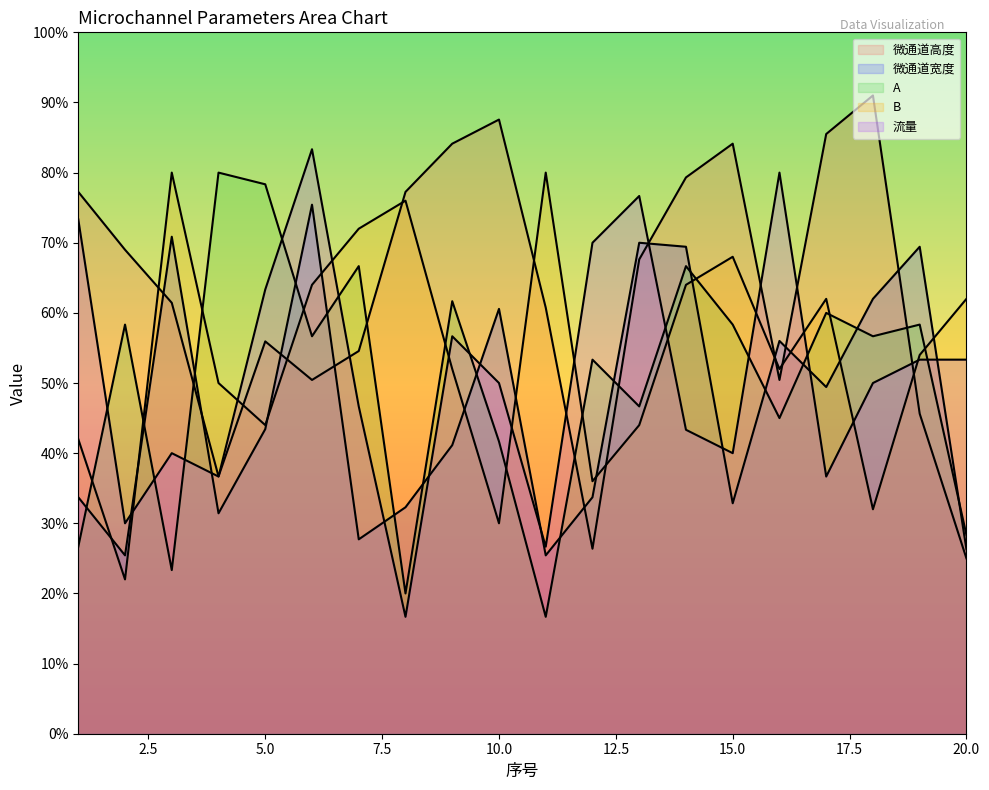

What are all the series names shown in the legend?

微通道高度, 微通道宽度, A, B, 流量